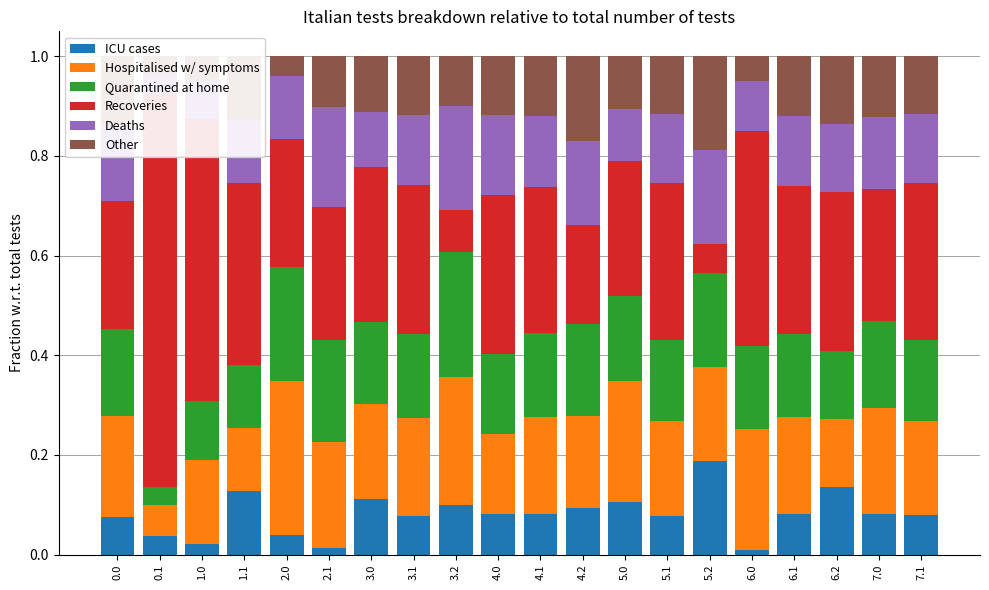

What is the difference between the maximum and minimum values in the ICU cases series?

0.2